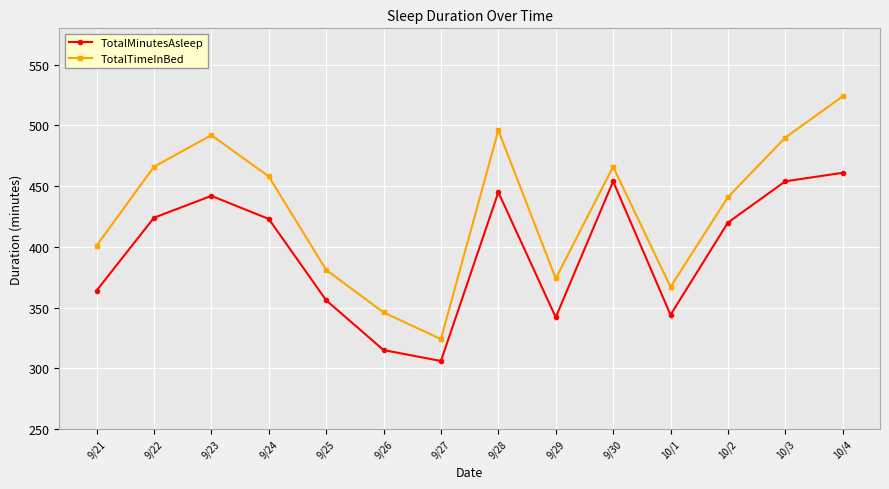

Which series has the widest spread of values?

TotalTimeInBed